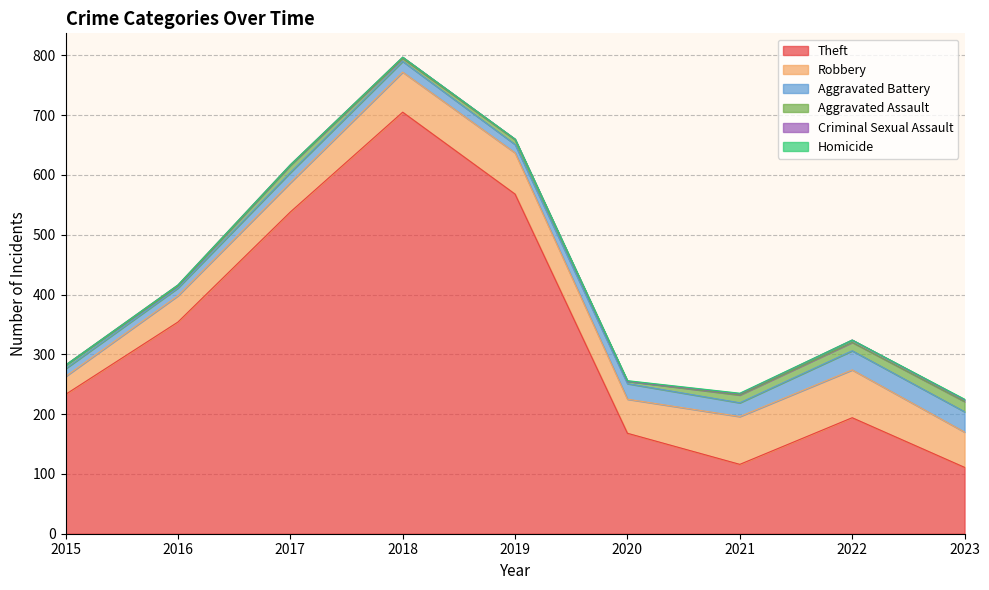

Between 2019 and 2018, which is larger?

2018